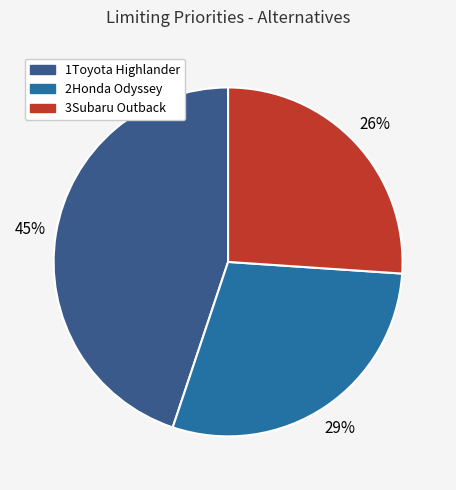

Is there a majority slice in this chart?

No